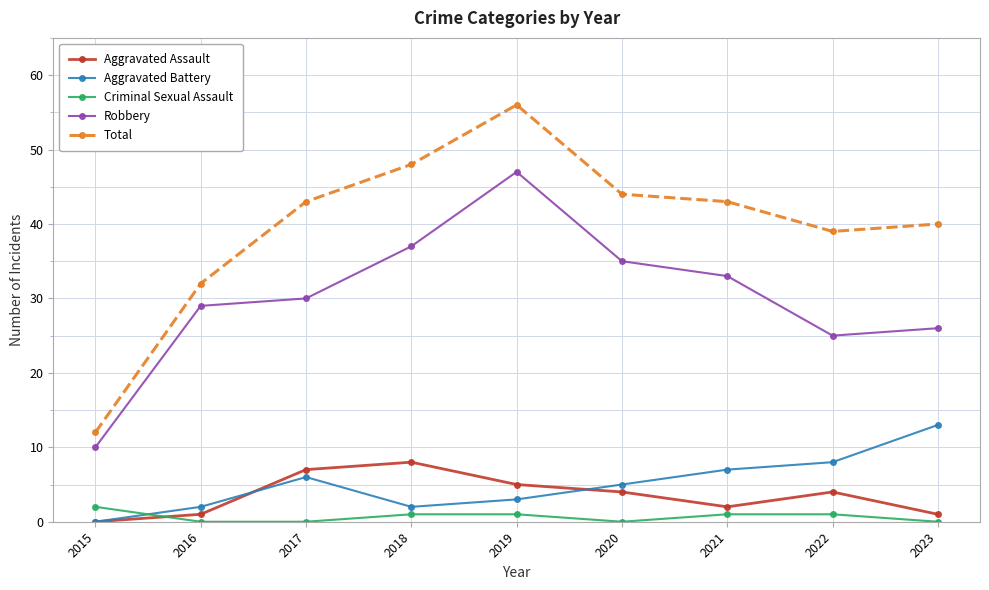

How many interior local peaks does the Robbery series have?

1